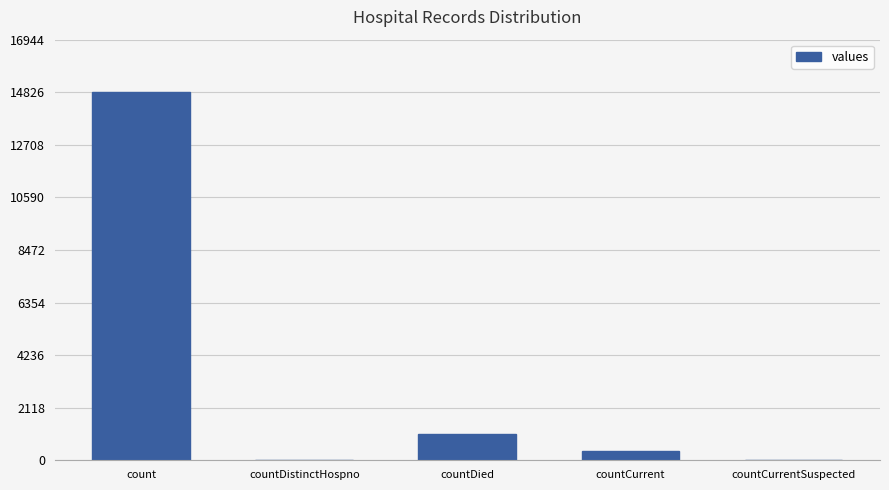

How many distinct data groups are displayed?

1